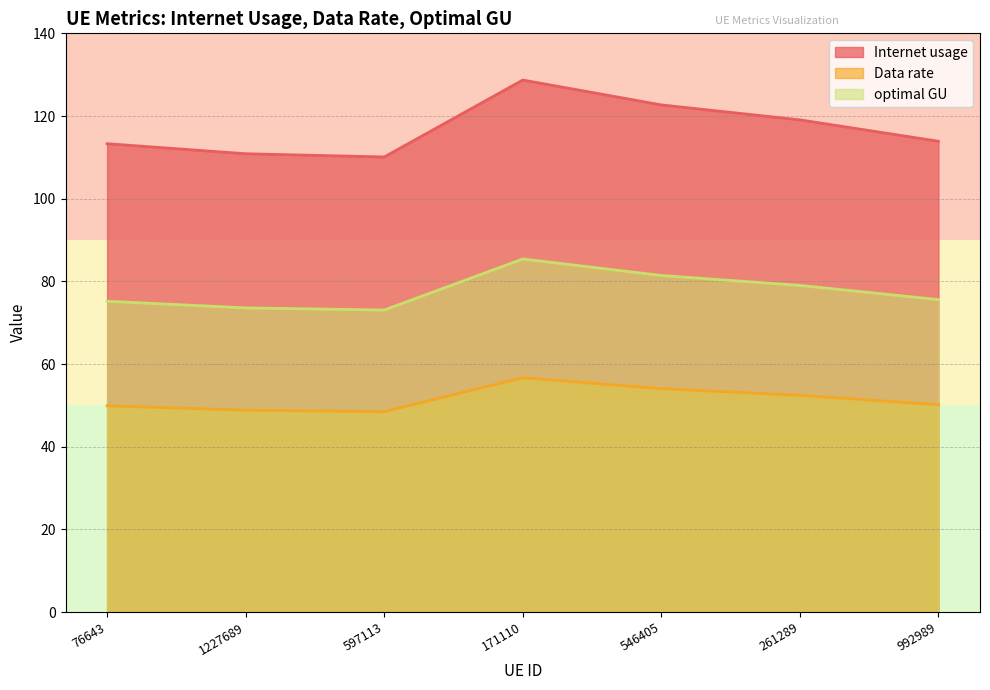

How many data points in optimal GU are above 75?

5